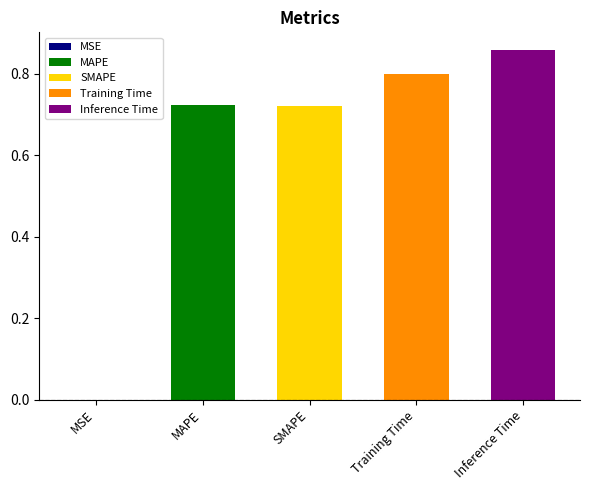

How many data points does each series have?

5